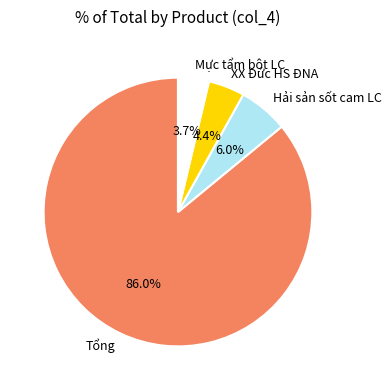

To the nearest percent, what is the average slice percentage?

25%